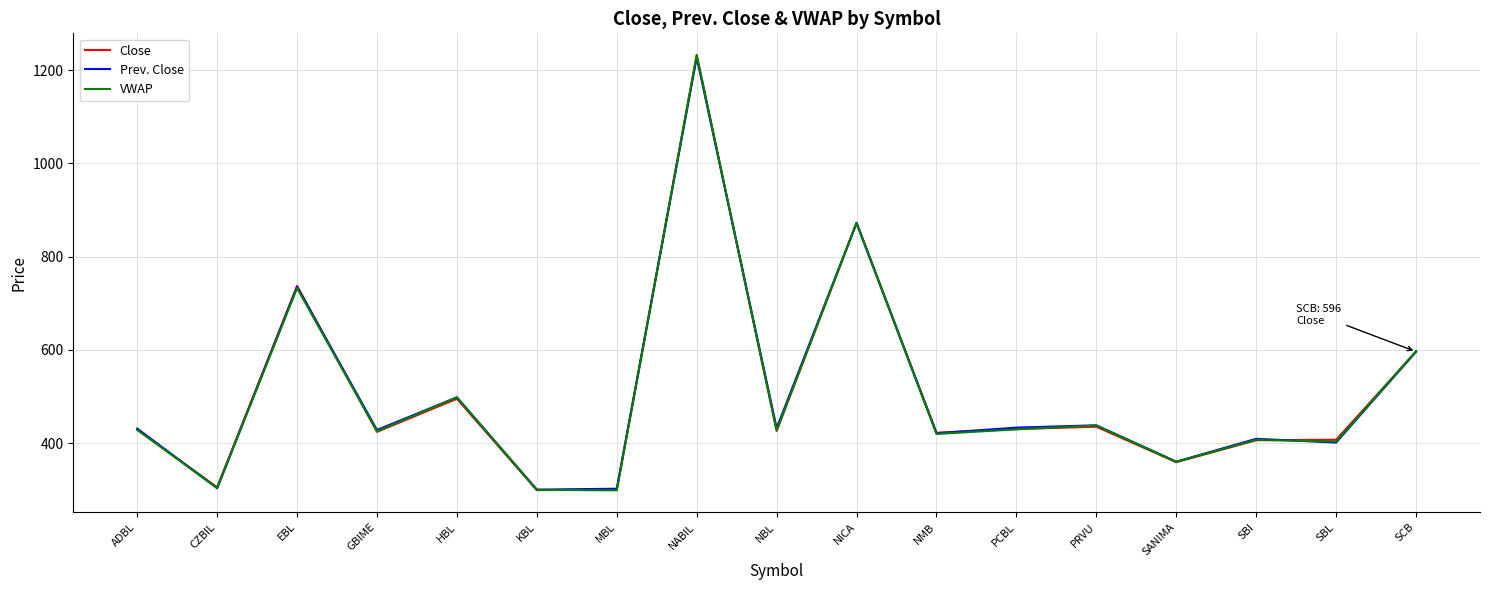

Which series changed the most between PCBL and SANIMA?

Prev. Close